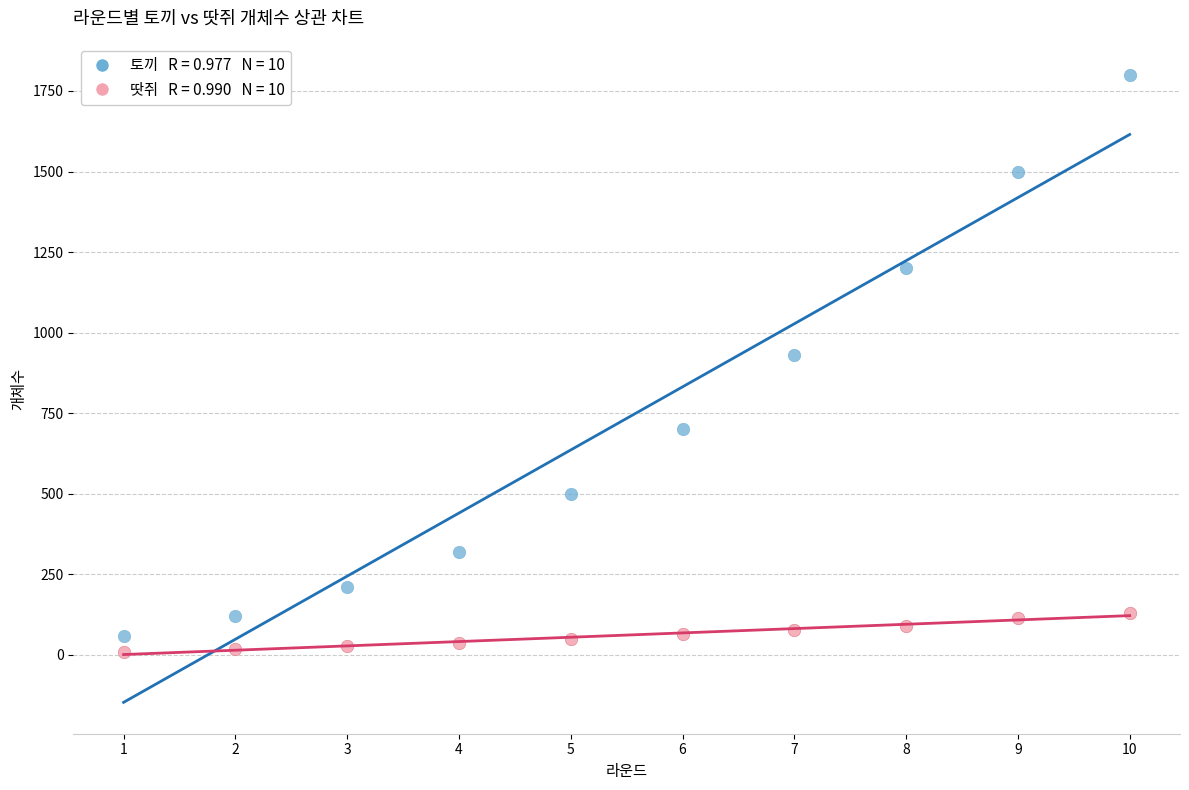

Across all data points, what is the range of Y values (max minus min)?

1790